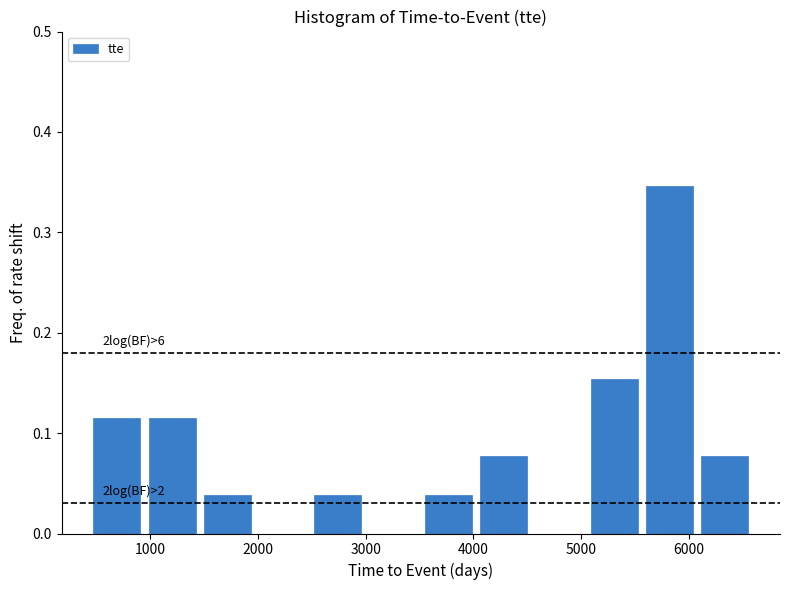

Which range on the x-axis has the tallest bar?

5600 to 6100